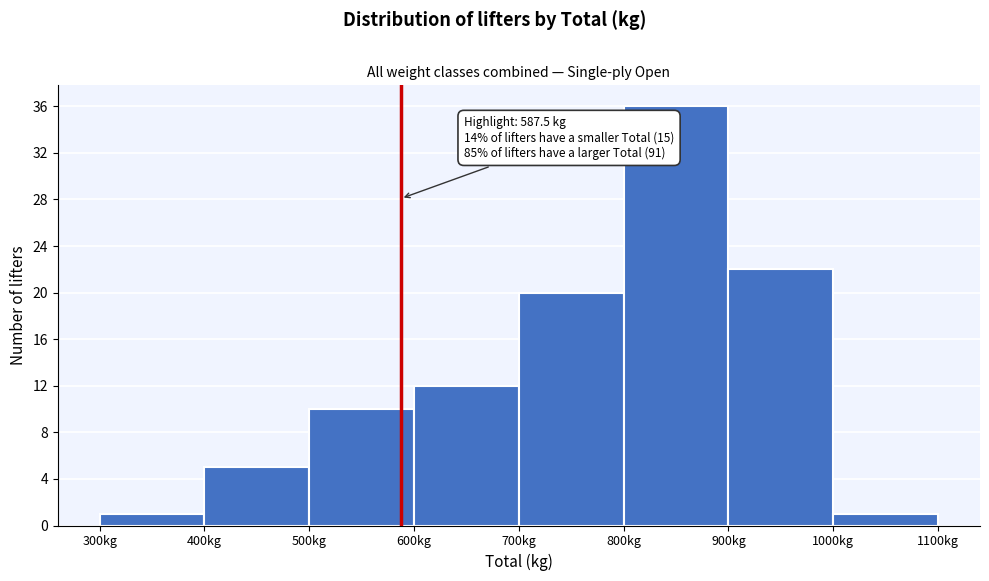

Over which range of the x-axis is the bar tallest?

800 to 900